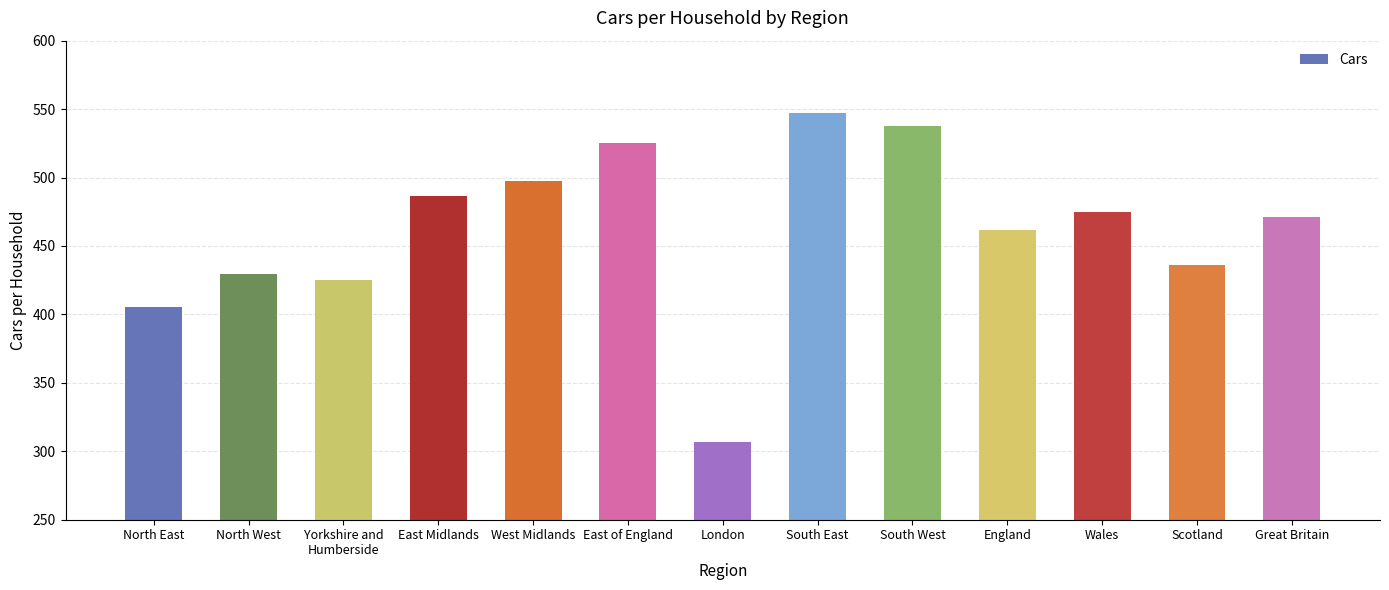

At which label does the data first exceed 470?

East Midlands